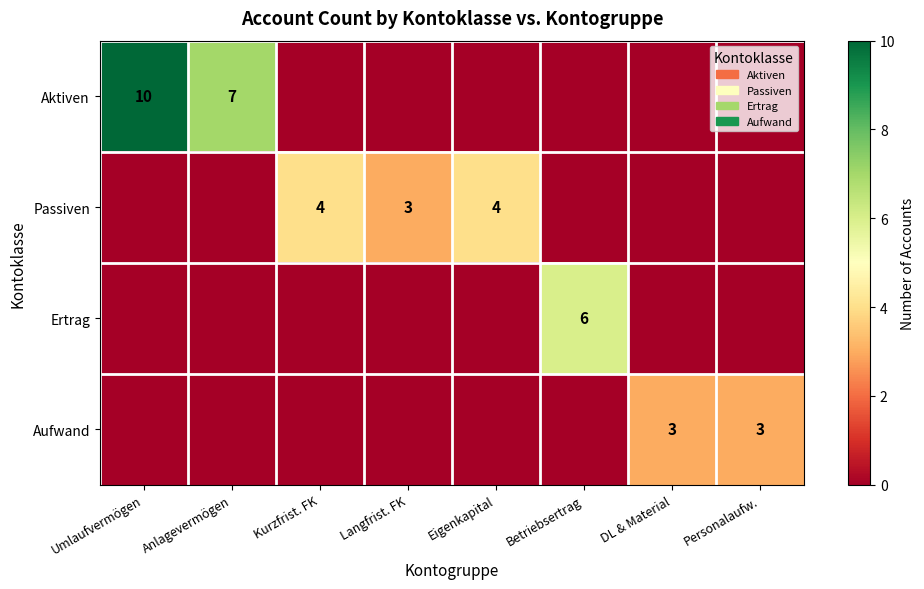

What is the maximum value shown in the chart?

10